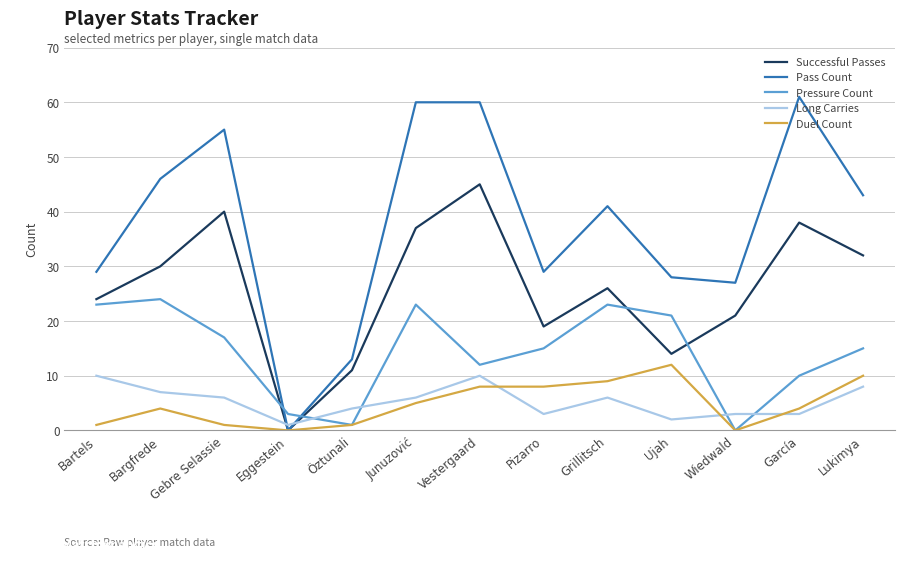

What is the sum of all Successful Passes values?

337